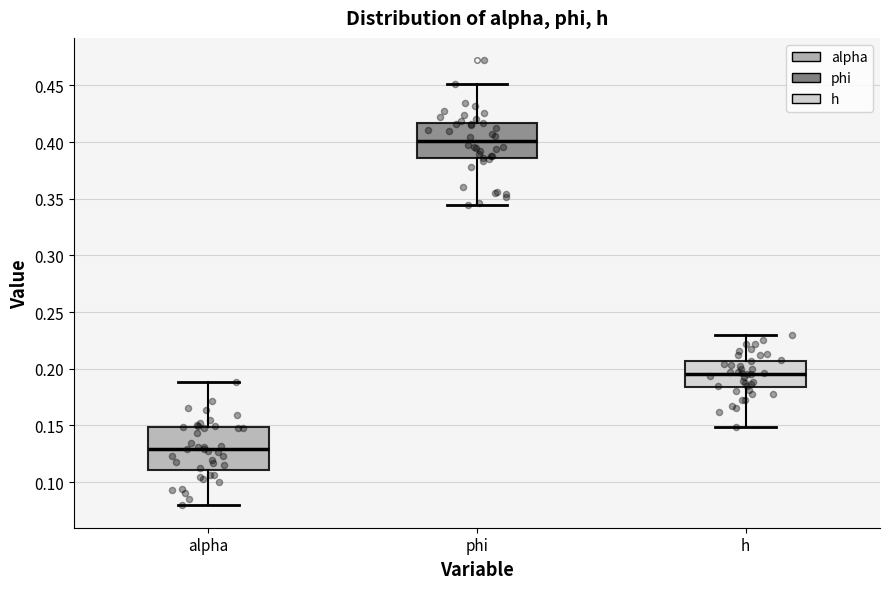

Reading left to right, transcribe this box plot: for each box, give where its median line is, the range the box spans, and where its two whiskers end, as read against the y-axis. The values are not printed on the chart, so give them approximately, as read against the axis.

alpha: median 0.130, box 0.110 to 0.150, whiskers 0.080 to 0.190
phi: median 0.400, box 0.385 to 0.415, whiskers 0.345 to 0.450
h: median 0.195, box 0.185 to 0.205, whiskers 0.150 to 0.230